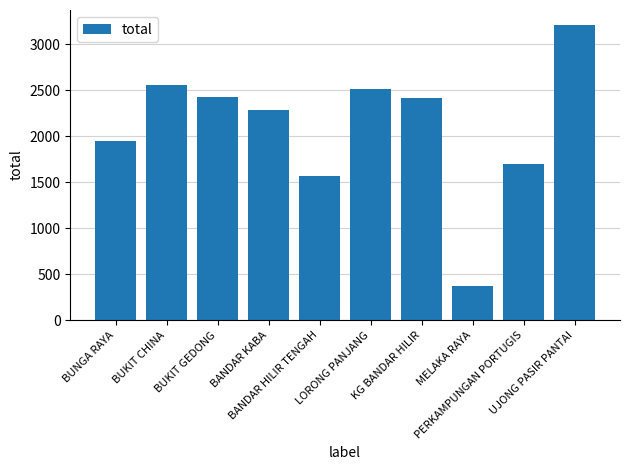

Approximately how many times larger is the value at PERKAMPUNGAN PORTUGIS compared to BUKIT CHINA?

0.7